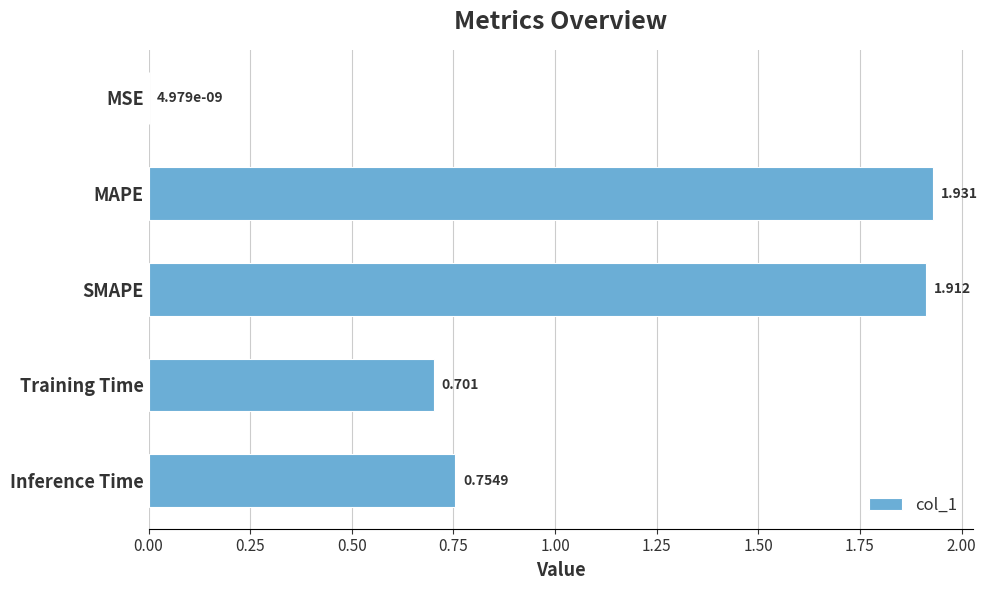

Are the bars horizontal?

Yes